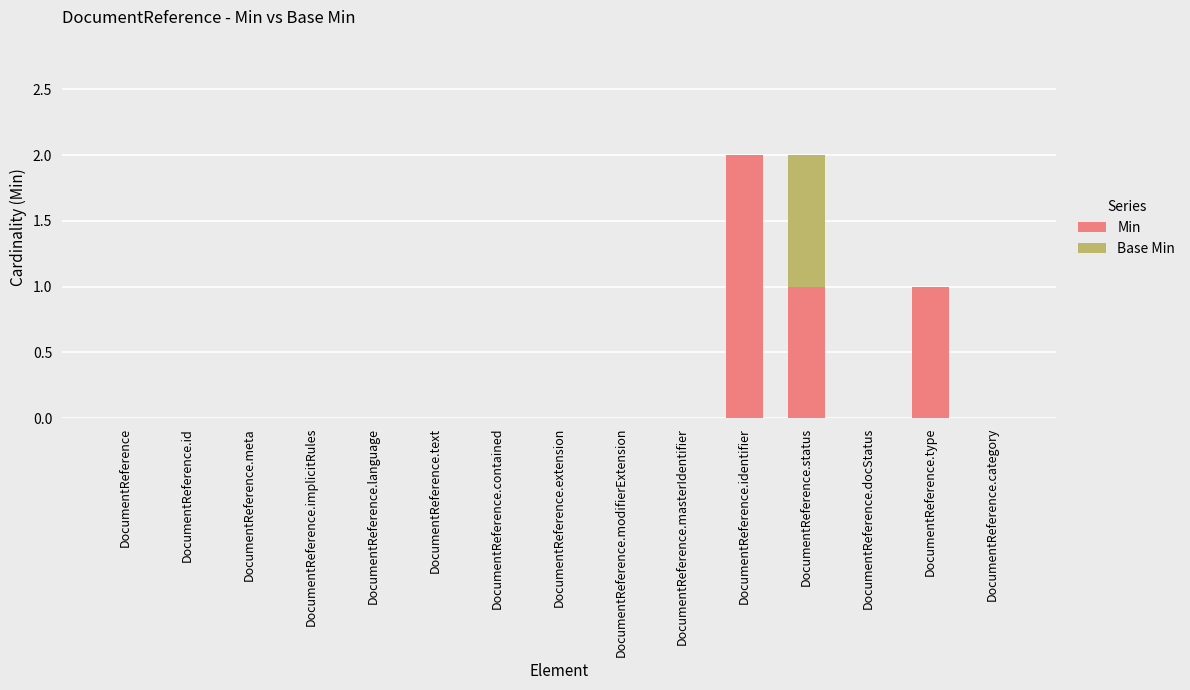

At which label does Min reach its peak?

DocumentReference.identifier